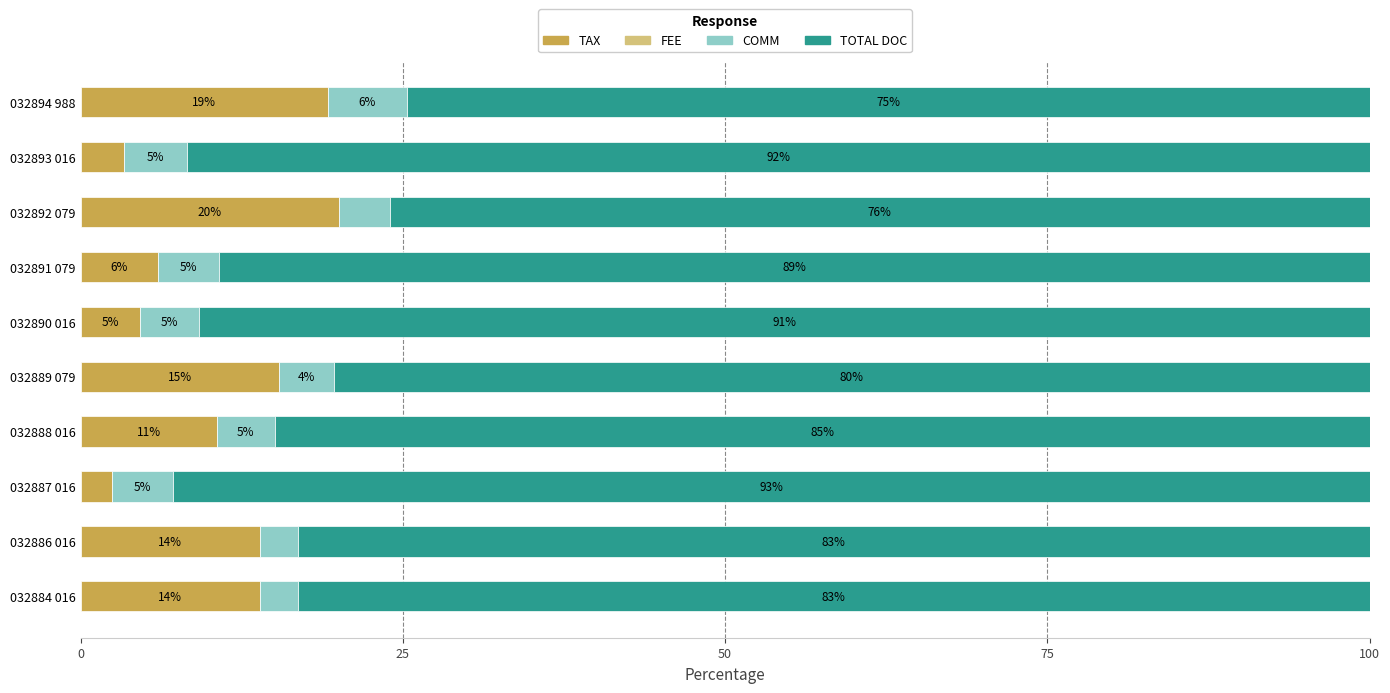

What value does the TAX series have at 032884 016?

13.9